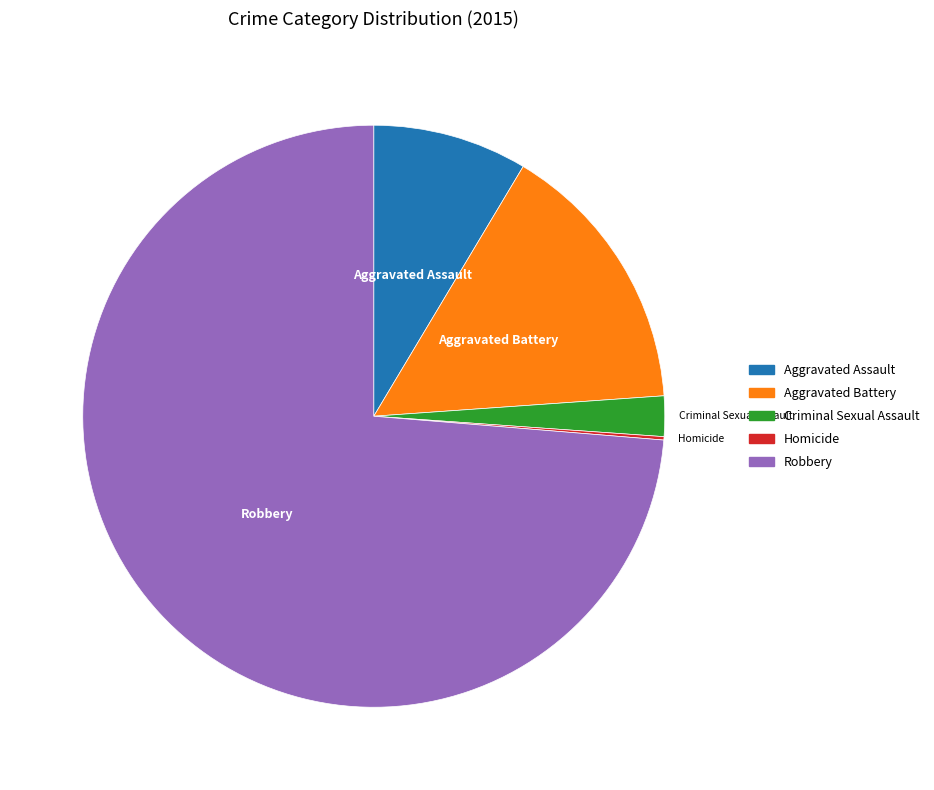

True or false: Criminal Sexual Assault accounts for 2% of the total.

True